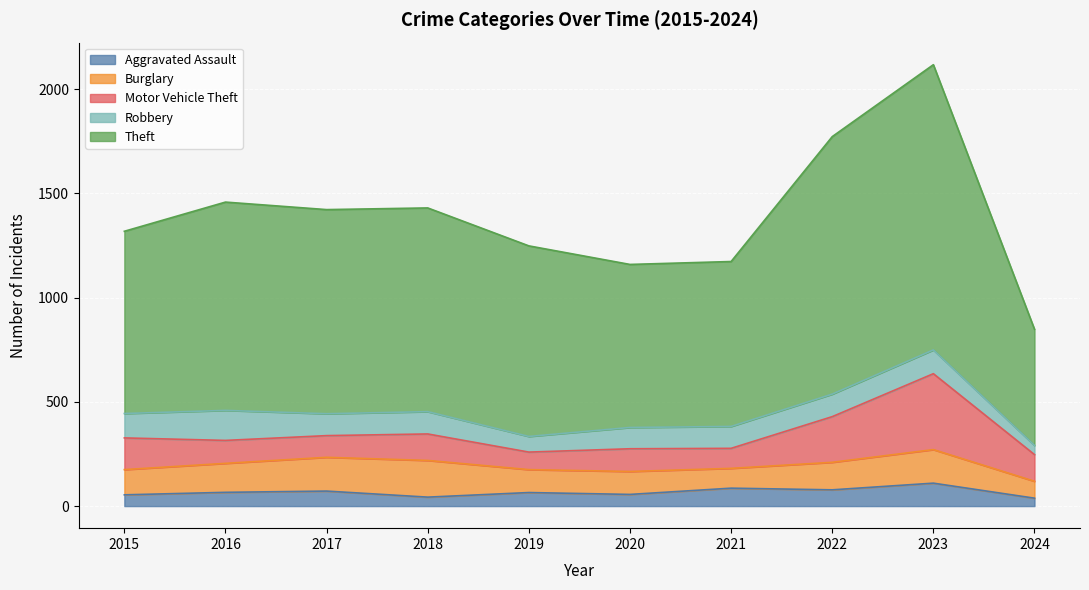

Is it true that Burglary equals 95 at 2021?

True